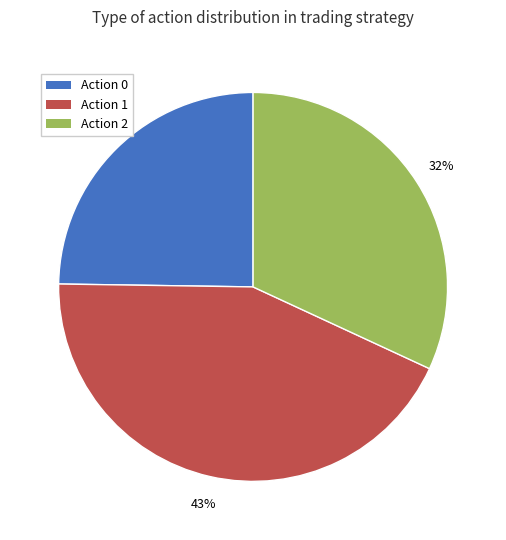

True or false: Action 1 accounts for 31% of the total.

False